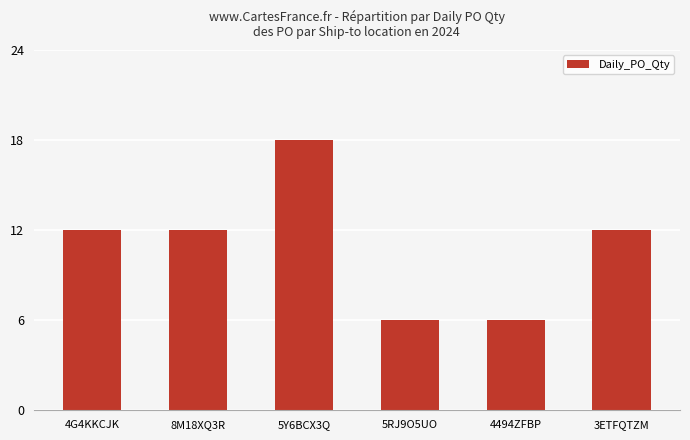

What is the approximate value at 8M18XQ3R?

12